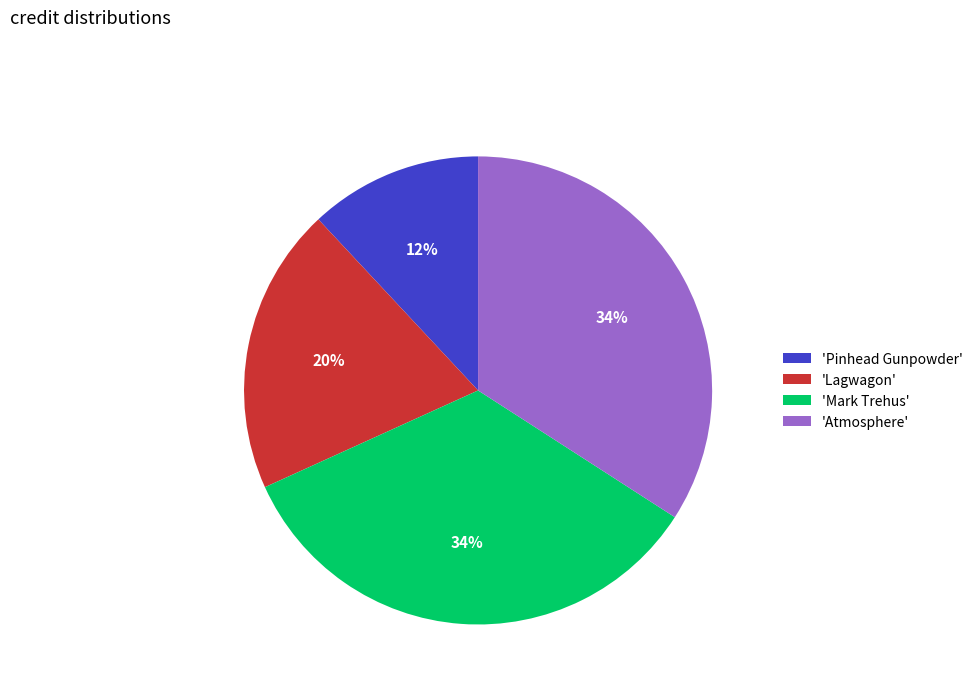

The 'Lagwagon' slice represents 8% of the pie. True or false?

False